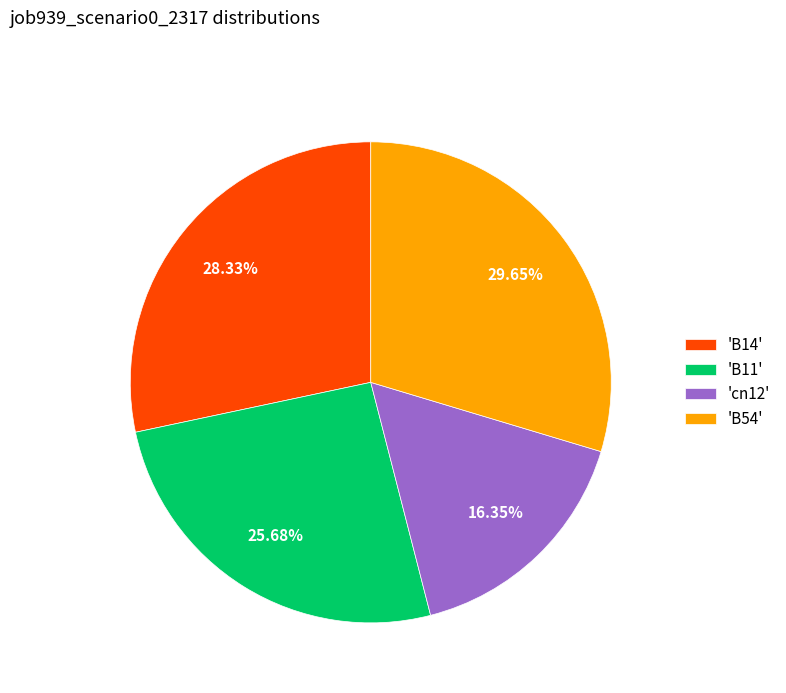

Is there a majority slice in this chart?

No